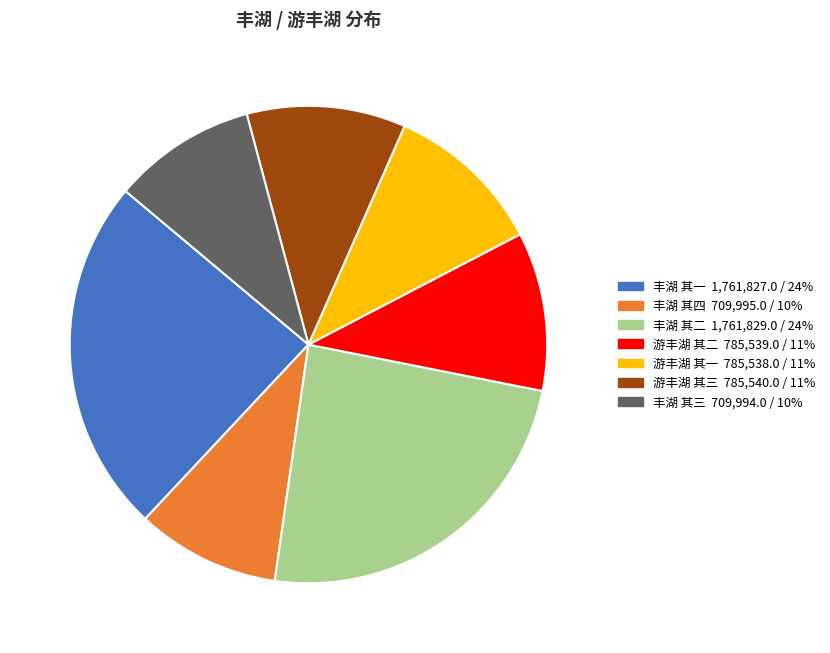

Is there any slice that represents more than half of the pie?

No